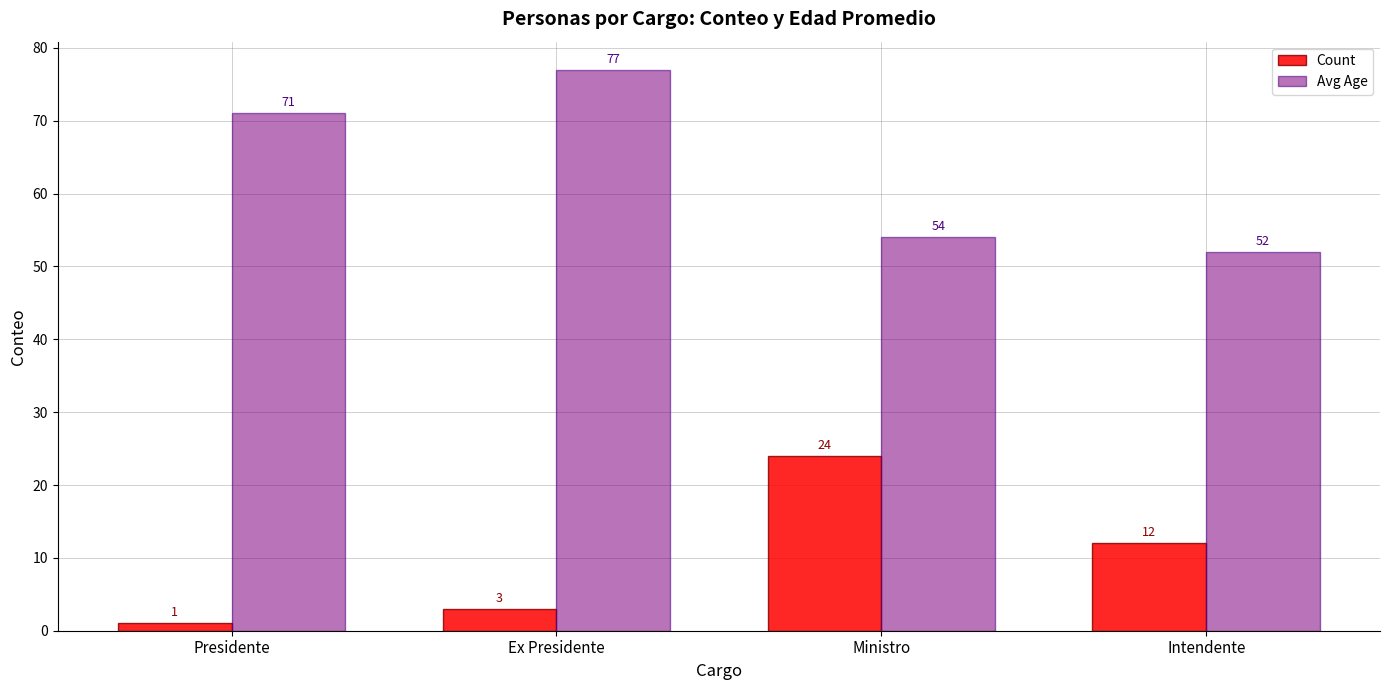

The value of Count at Ministro is 24. True or false?

True